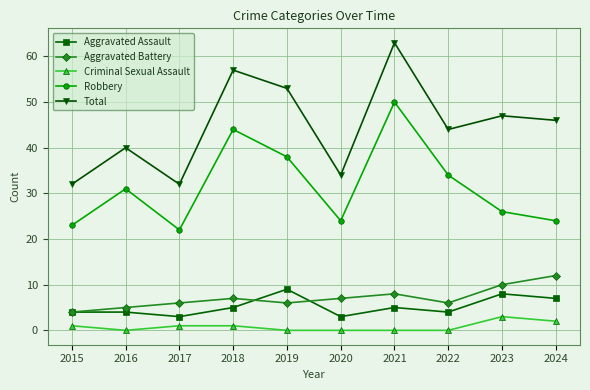

Reading right to left, what are all the values shown in this chart?

Aggravated Assault: 2024=7	2023=8	2022=4	2021=5	2020=3	2019=9	2018=5	2017=3	2016=4	2015=4
Aggravated Battery: 2024=12	2023=10	2022=6	2021=8	2020=7	2019=6	2018=7	2017=6	2016=5	2015=4
Criminal Sexual Assault: 2024=2	2023=3	2022=0	2021=0	2020=0	2019=0	2018=1	2017=1	2016=0	2015=1
Robbery: 2024=24	2023=26	2022=34	2021=50	2020=24	2019=38	2018=44	2017=22	2016=31	2015=23
Total: 2024=46	2023=47	2022=44	2021=63	2020=34	2019=53	2018=57	2017=32	2016=40	2015=32